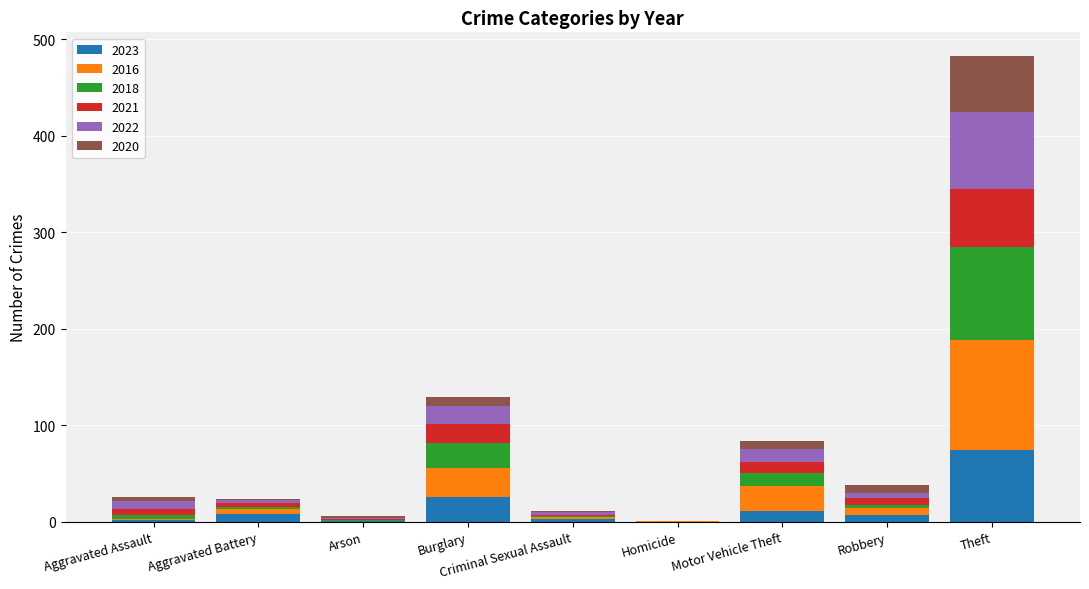

Are the bars grouped side by side (vs. stacked)?

No